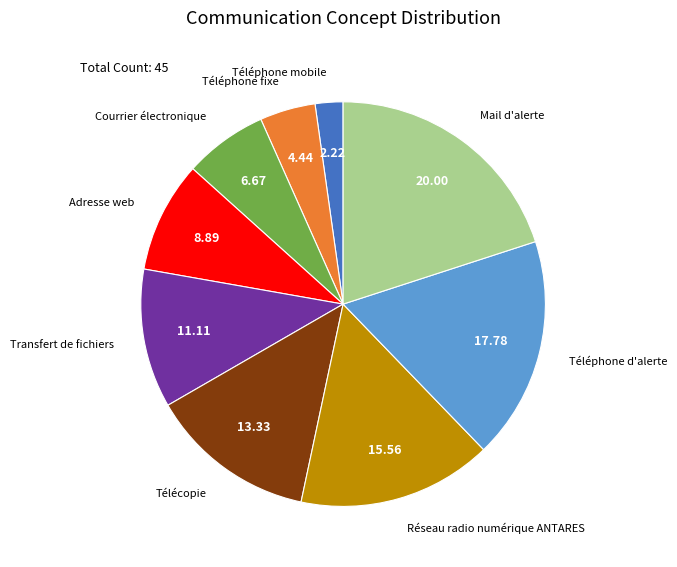

Is there any slice that represents more than half of the pie?

No